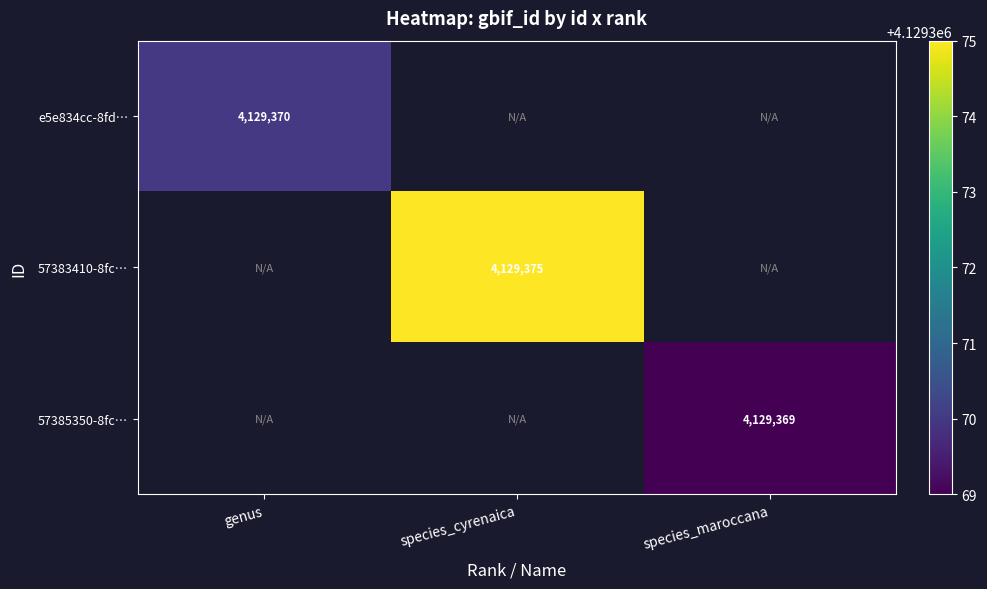

At which category does the chart reach its minimum across all series?

species_maroccana